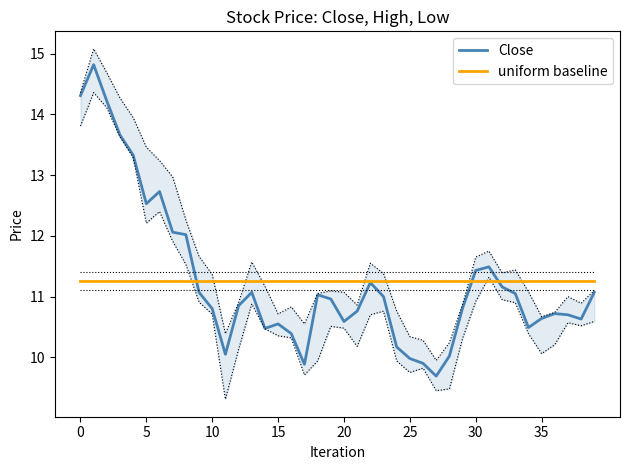

Reading left to right, extract all data points from this chart.

Close: 14.3	14.8	14.2	13.7	13.3	12.5	12.7	12.1	12.0	11.1	10.8	10.1	10.8	11.1	10.5	10.6	10.4	9.9	11.0	11.0	10.6	10.8	11.2	11.0	10.2	10.0	9.9	9.7	10.0	10.8	11.4	11.5	11.2	11.1	10.5	10.6	10.7	10.7	10.6	11.1
uniform baseline: 11.3	11.3	11.3	11.3	11.3	11.3	11.3	11.3	11.3	11.3	11.3	11.3	11.3	11.3	11.3	11.3	11.3	11.3	11.3	11.3	11.3	11.3	11.3	11.3	11.3	11.3	11.3	11.3	11.3	11.3	11.3	11.3	11.3	11.3	11.3	11.3	11.3	11.3	11.3	11.3